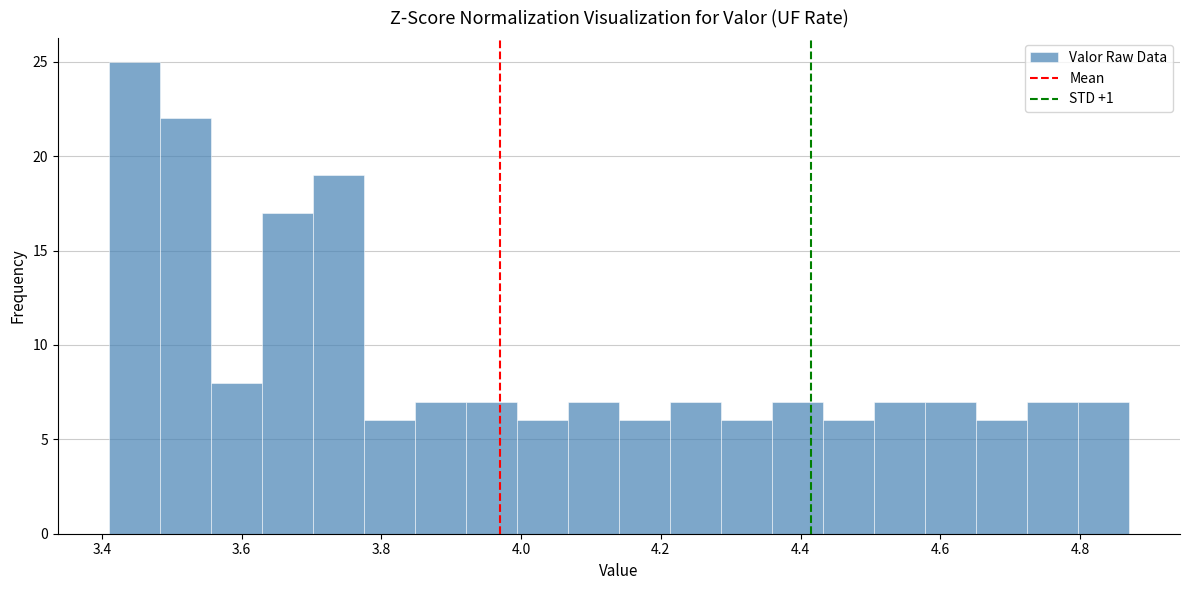

Around what value on the x-axis is the tallest bar? Give the approximate position of its centre, as read against the axis.

3.44